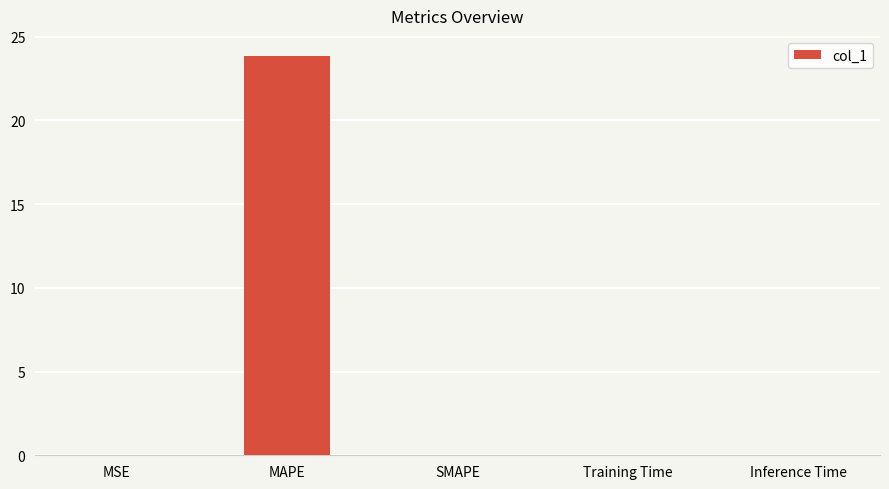

What is the maximum value shown in the chart?

23.9